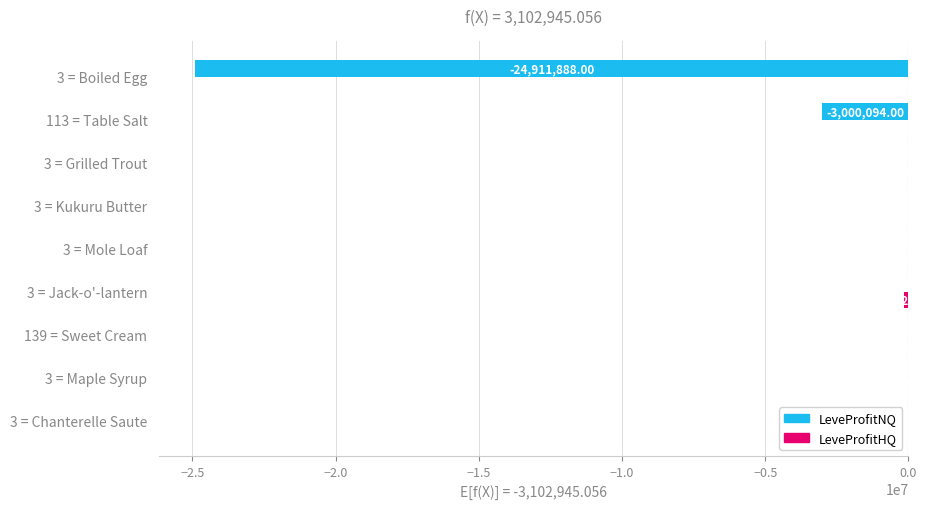

What is the sum of all LeveProfitNQ values?

-27926505.5